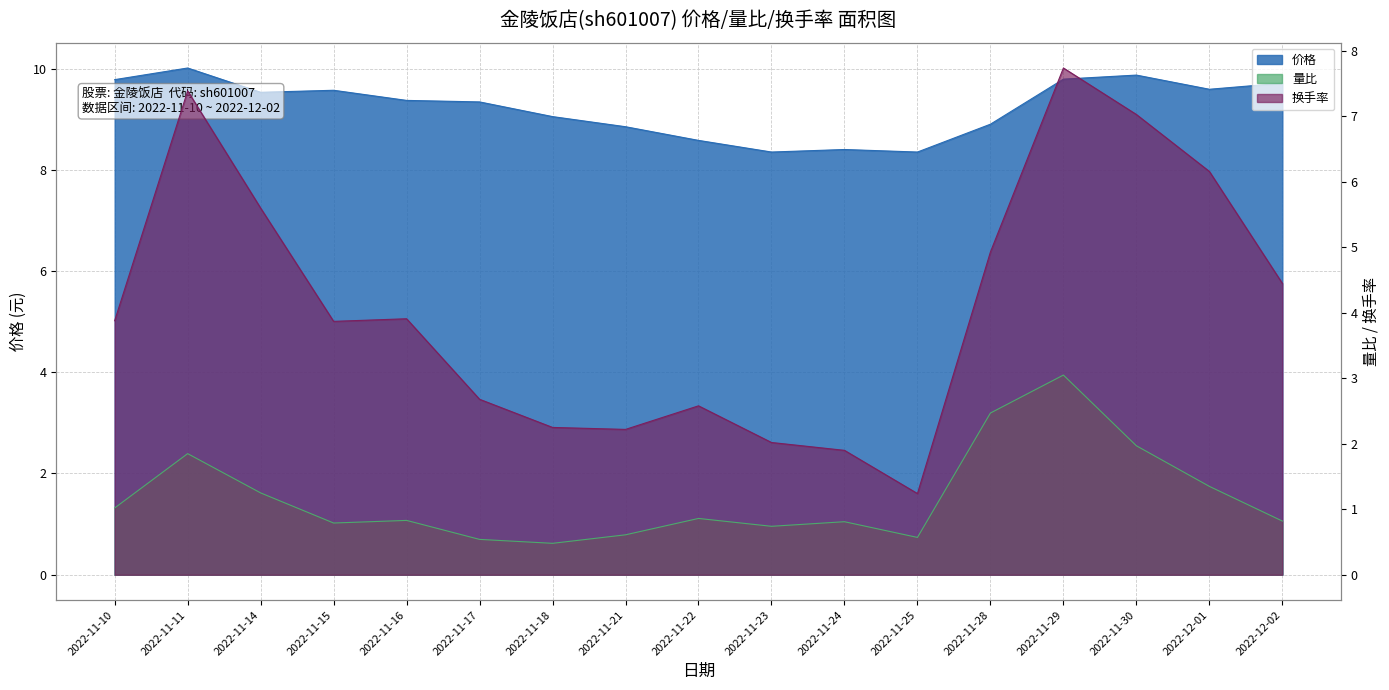

What is the difference between the 量比 values at 2022-11-11 and 2022-11-10?

0.8